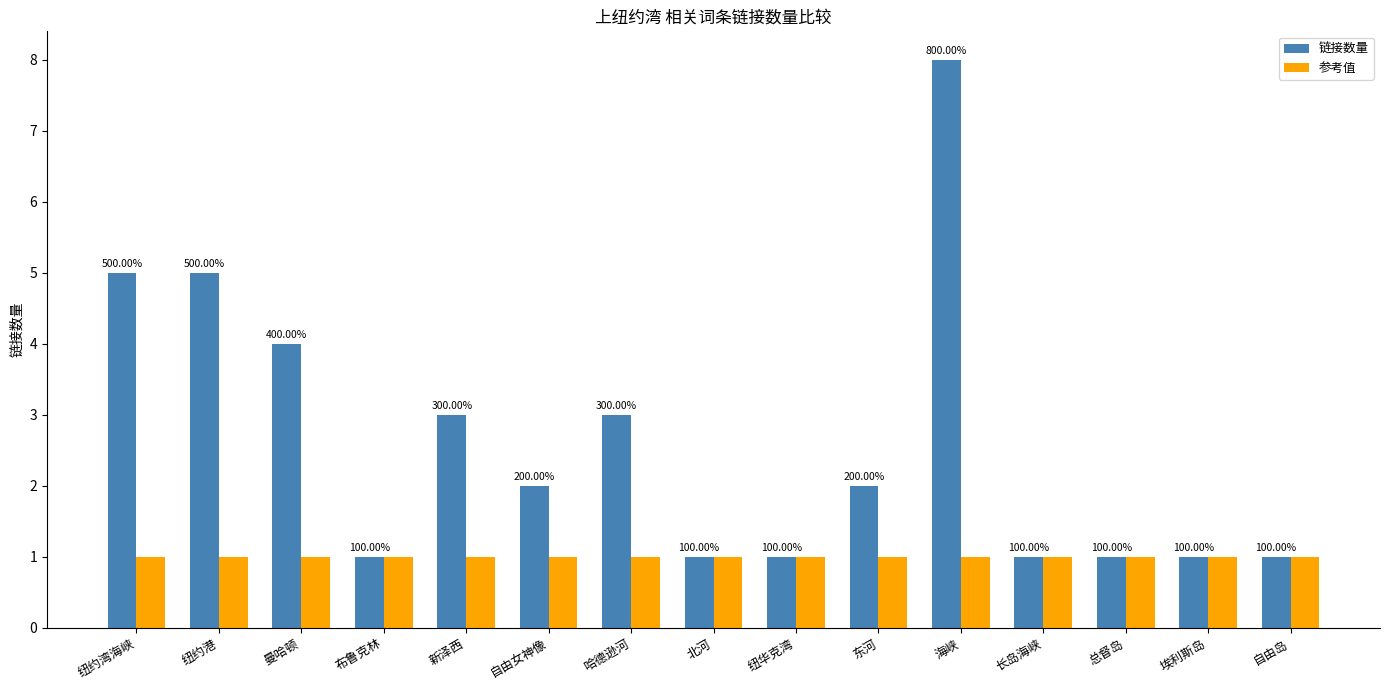

Reading right to left, transcribe all the data shown in this chart.

链接数量: 自由岛=1	埃利斯岛=1	总督岛=1	长岛海峡=1	海峡=8	东河=2	纽华克湾=1	北河=1	哈德逊河=3	自由女神像=2	新泽西=3	布鲁克林=1	曼哈顿=4	纽约港=5	纽约湾海峡=5
参考值: 自由岛=1	埃利斯岛=1	总督岛=1	长岛海峡=1	海峡=1	东河=1	纽华克湾=1	北河=1	哈德逊河=1	自由女神像=1	新泽西=1	布鲁克林=1	曼哈顿=1	纽约港=1	纽约湾海峡=1